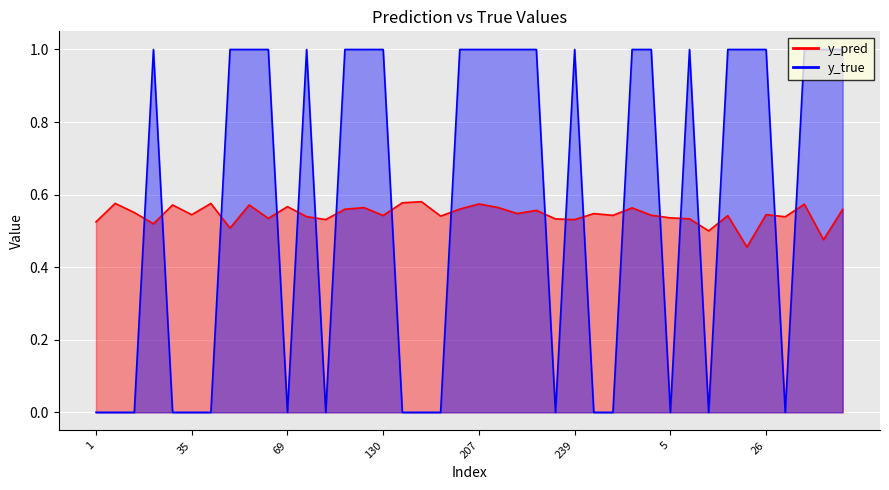

At which category does y_true reach its first local valley?

69